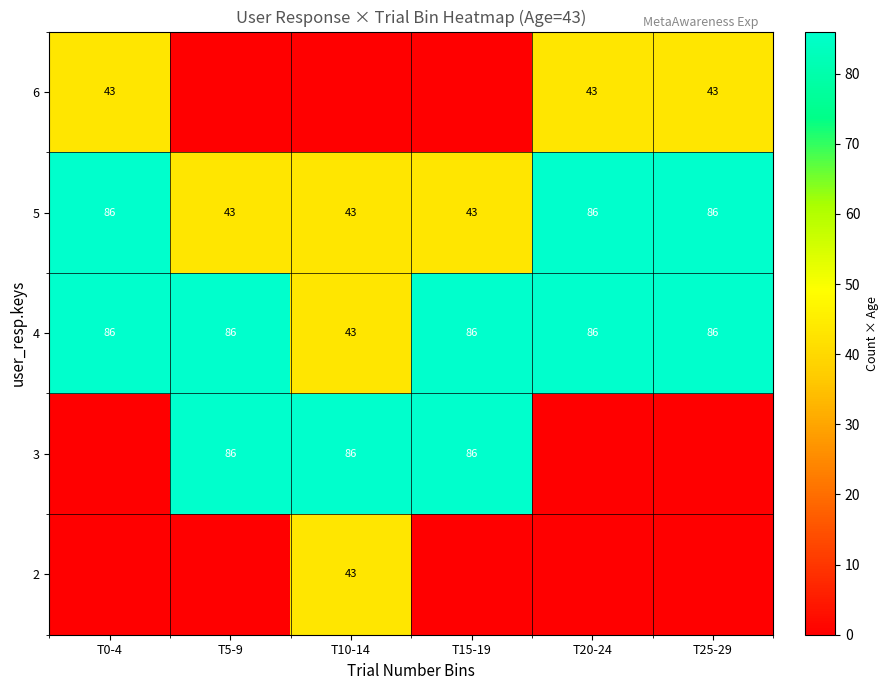

What is the sum of the 5 values at T25-29 and T0-4?

172